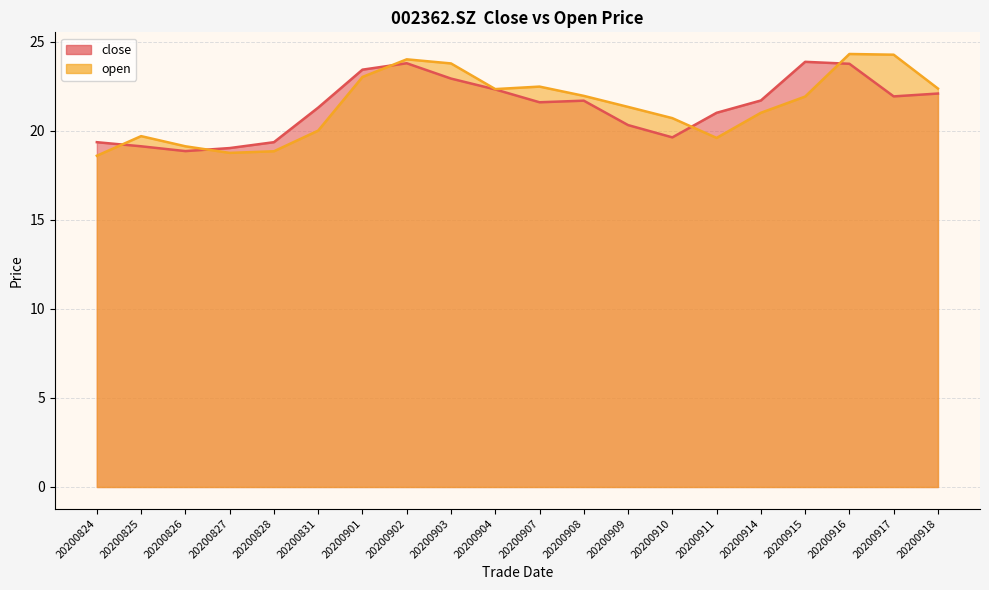

How many interior local valleys does the open series have?

3